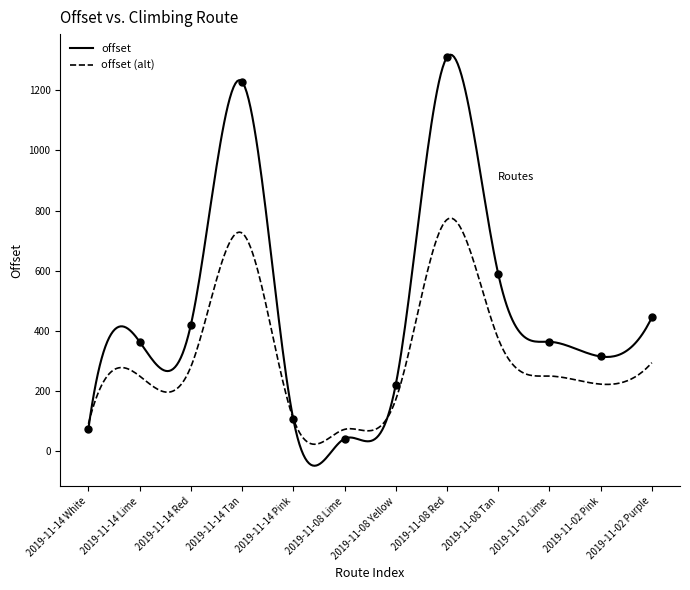

What is the change in value from 2019-11-14 White to 2019-11-14 Tan?

+1151.9